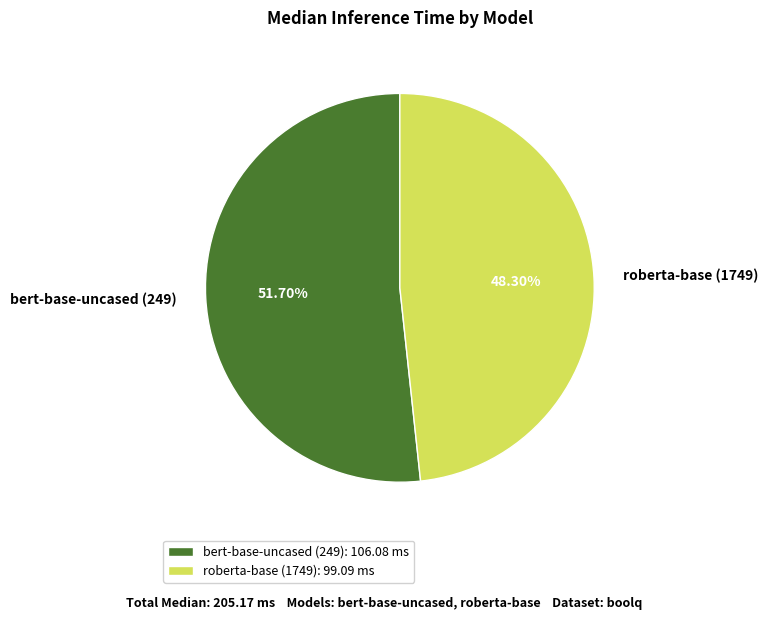

Combined, what portion of the pie is roberta-base (1749) and bert-base-uncased (249)?

100.0%